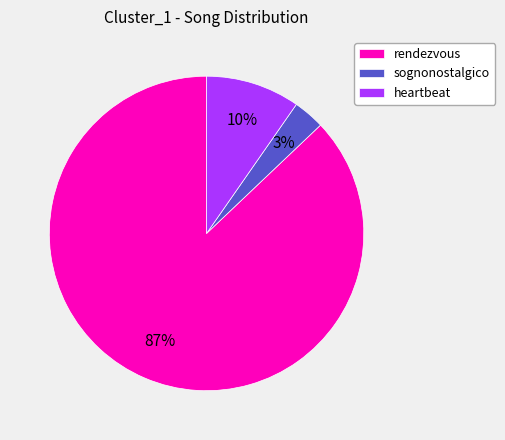

How many segments does this pie chart have?

3